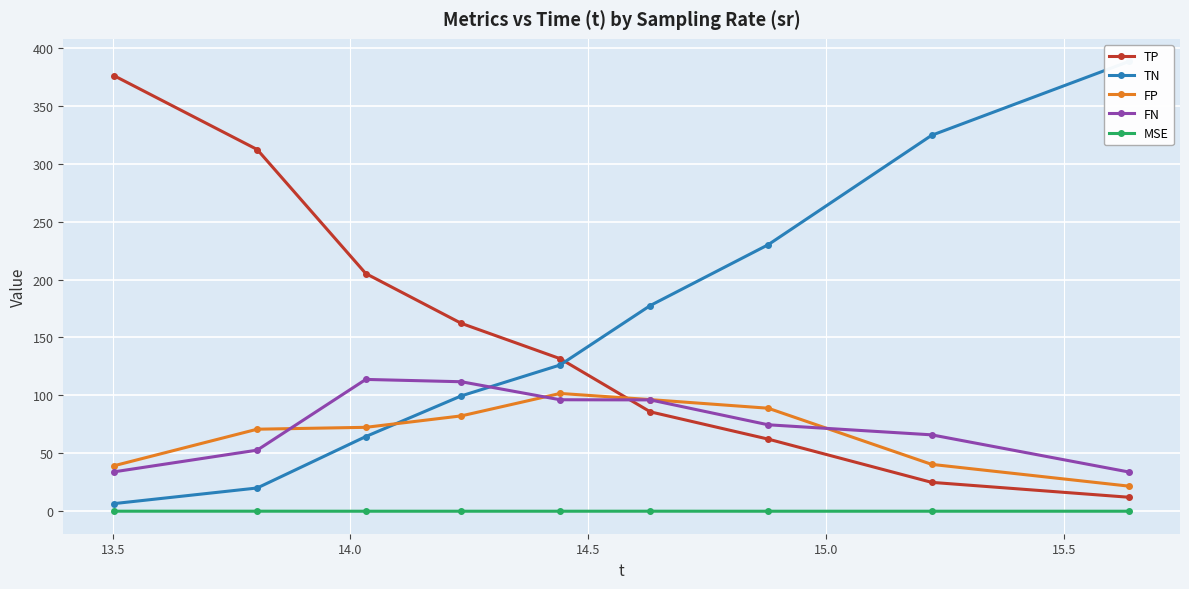

True or false: TP has more than 1 points higher than both neighbors.

False